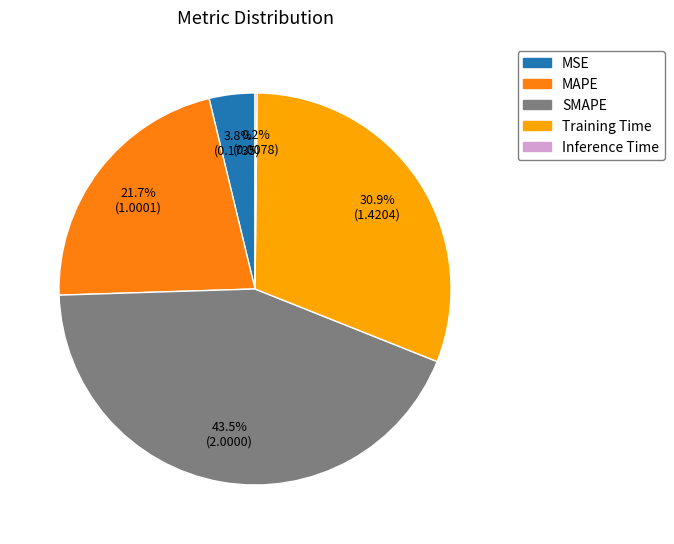

Is there any slice that represents more than half of the pie?

No